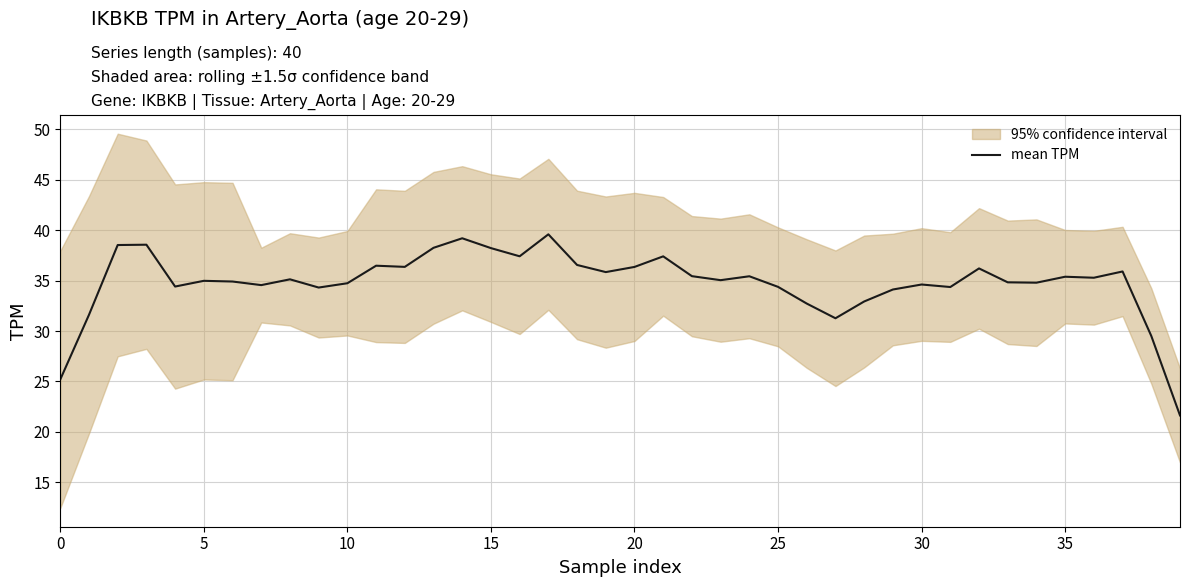

What is the minimum value for mean TPM?

21.6